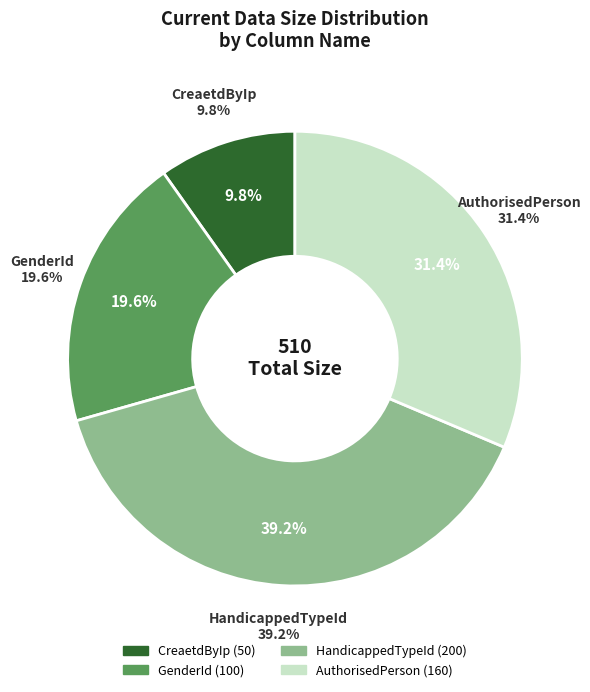

To the nearest percent, what portion does HandicappedTypeId represent?

39%